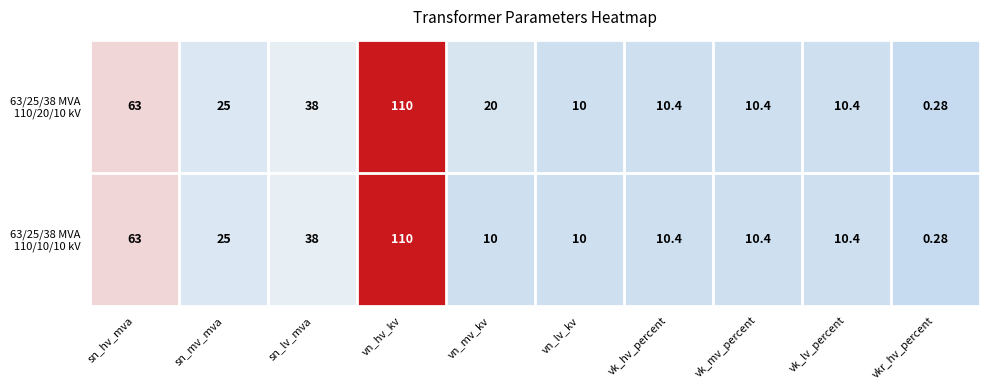

At which category is the sum across all series the highest?

vn_hv_kv